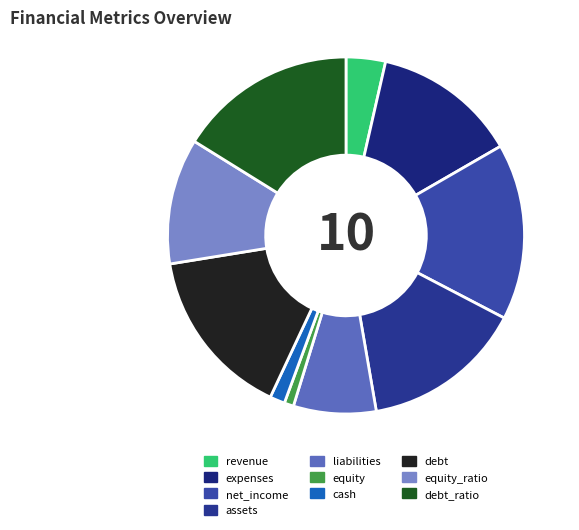

Is it true that cash is 1% of the pie?

True